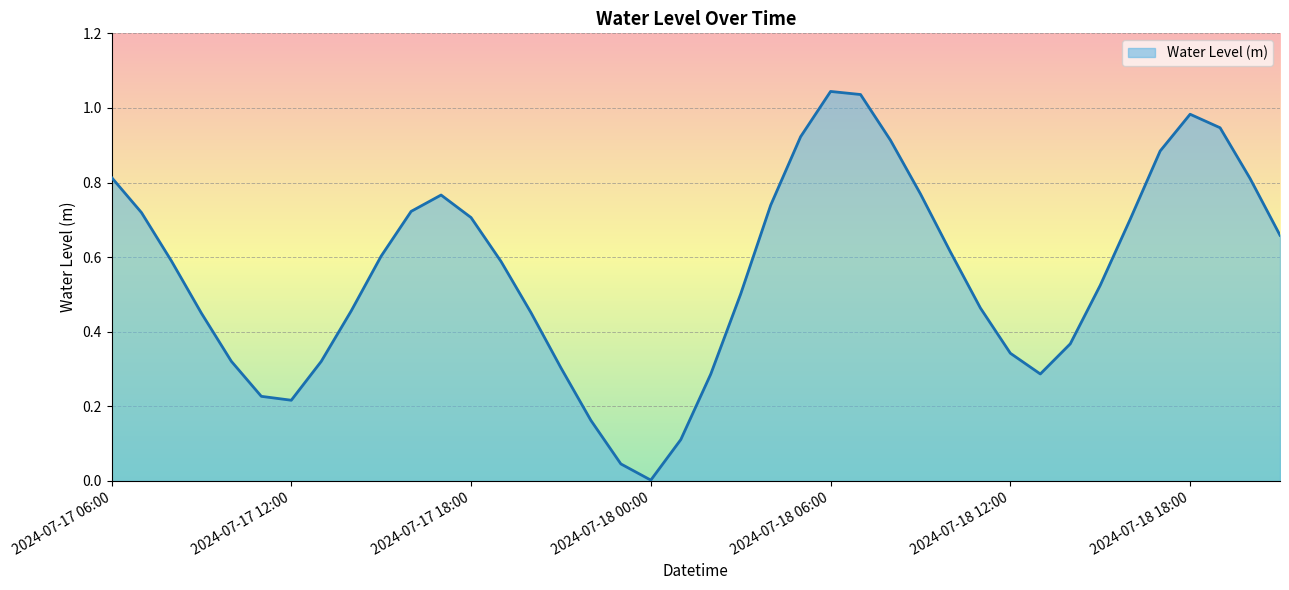

How many interior local valleys (lower than both neighbors) does the data have?

3